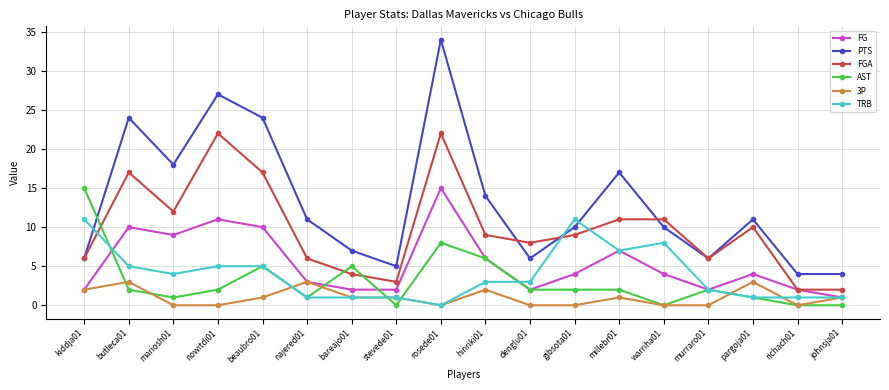

At which label does FG first exceed 4?

butleca01